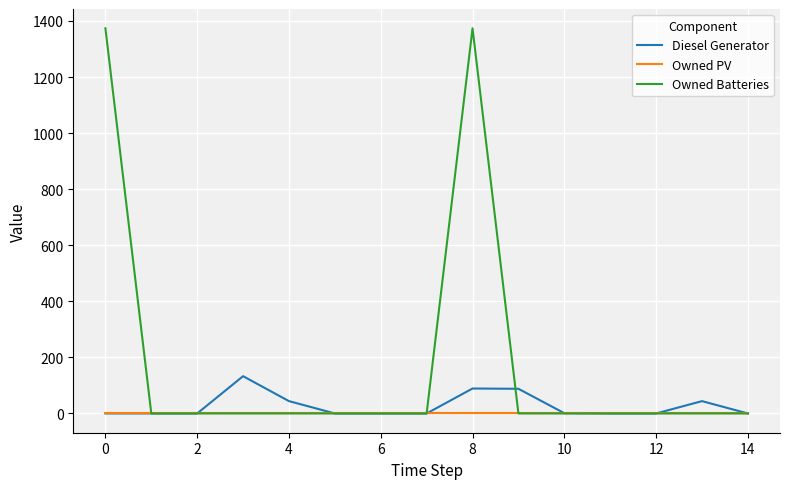

Which series has the largest range (max minus min)?

Owned Batteries